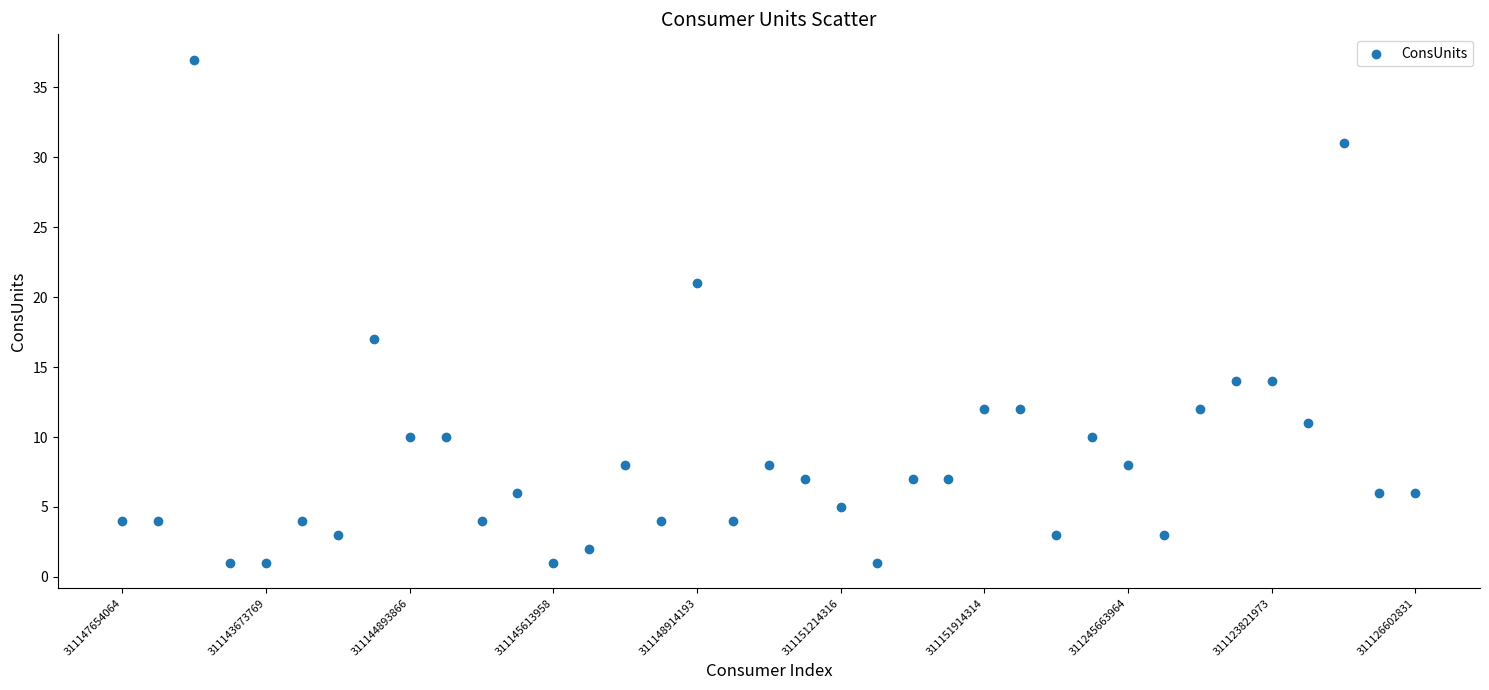

What is the range of Y values (max minus min)?

36